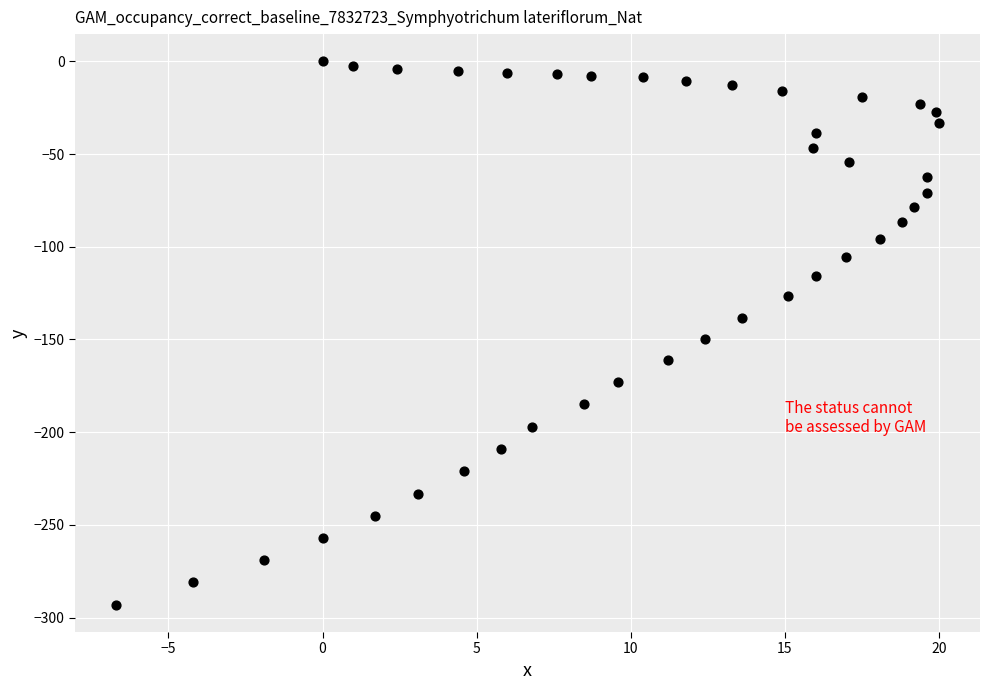

What Y value in the scatter plot is closest to -146?

-149.7